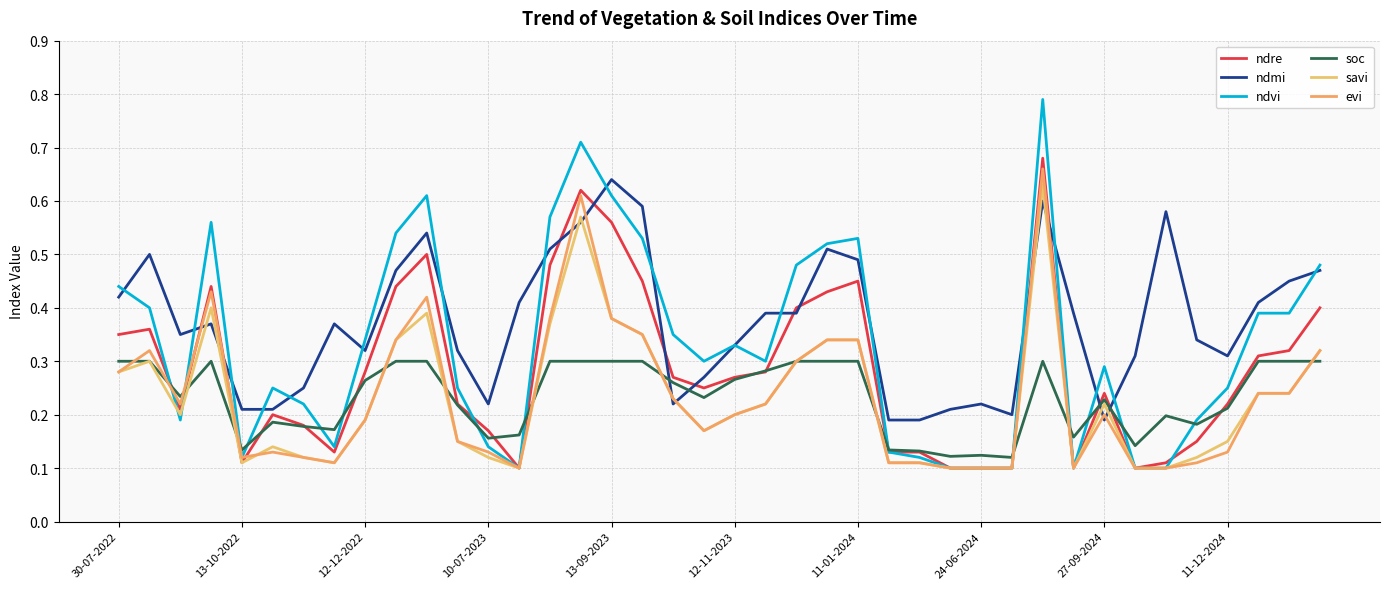

Does the chart display data point markers on the line(s)?

No